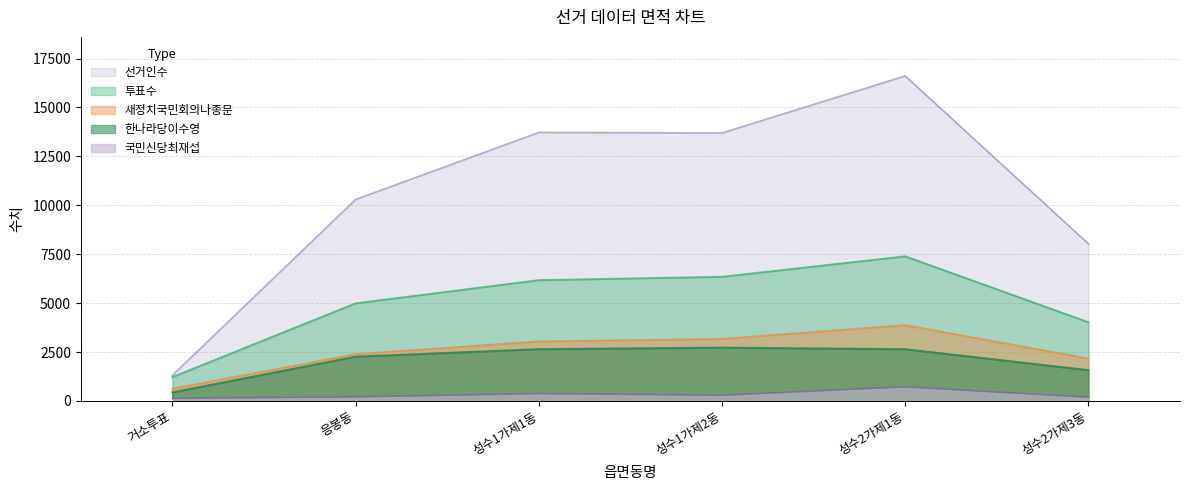

Does the chart display data point markers on the line(s)?

No